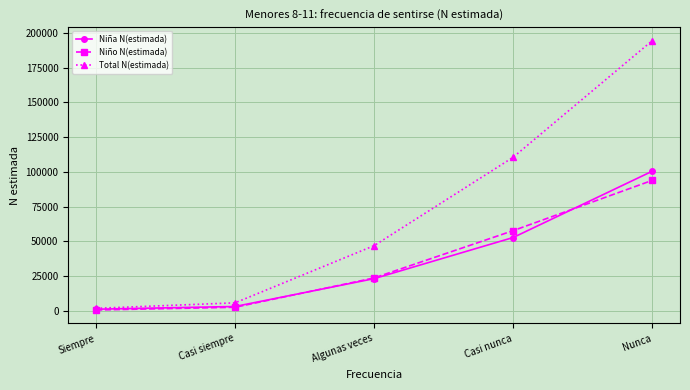

What is the maximum value for Total N(estimada)?

194355